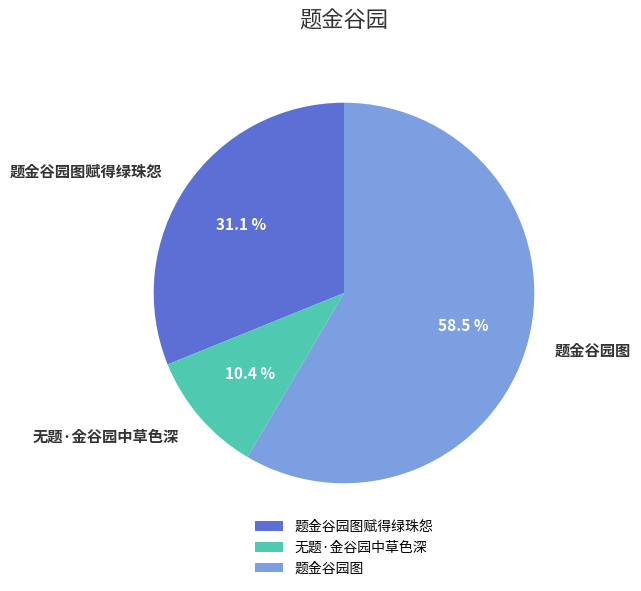

Is it true that 无题·金谷园中草色深 is 10% of the pie?

True